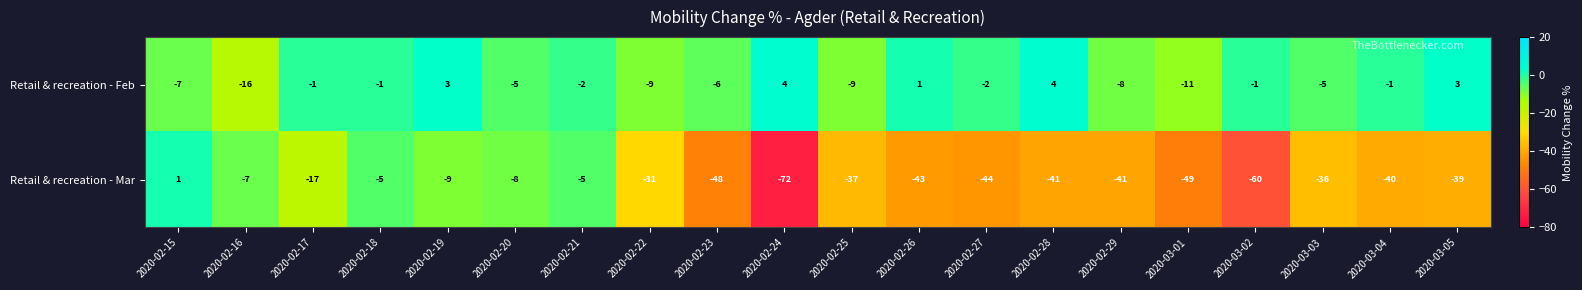

Count the number of data series in this chart.

2